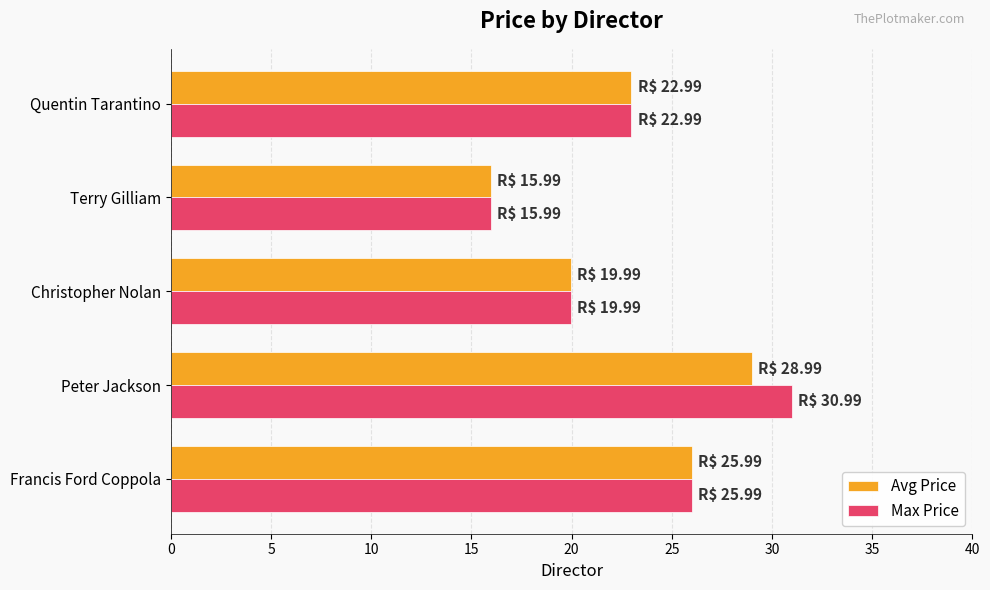

The Avg Price series shows 33.2 at Christopher Nolan. True or false?

False